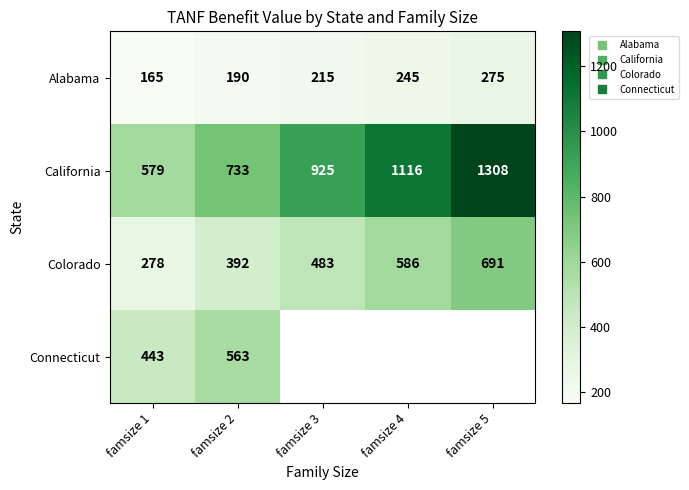

Is the value of Colorado at famsize 5 greater than the value of Alabama at famsize 1?

Yes